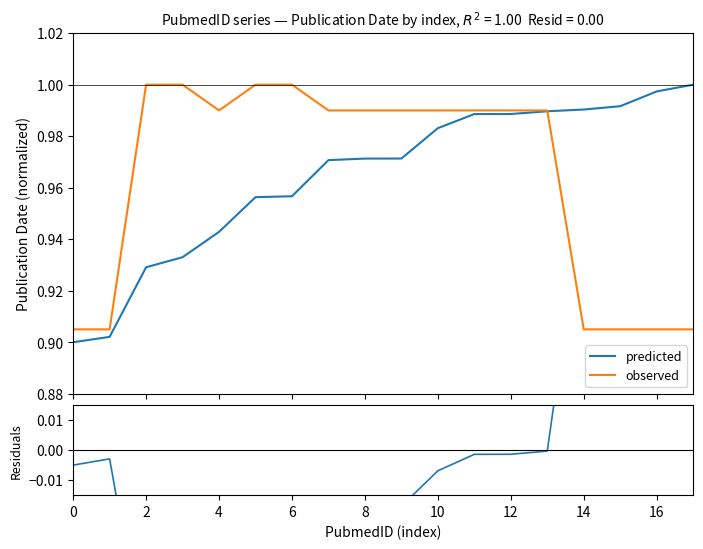

True or false: predicted and residuals intersect in this chart.

False